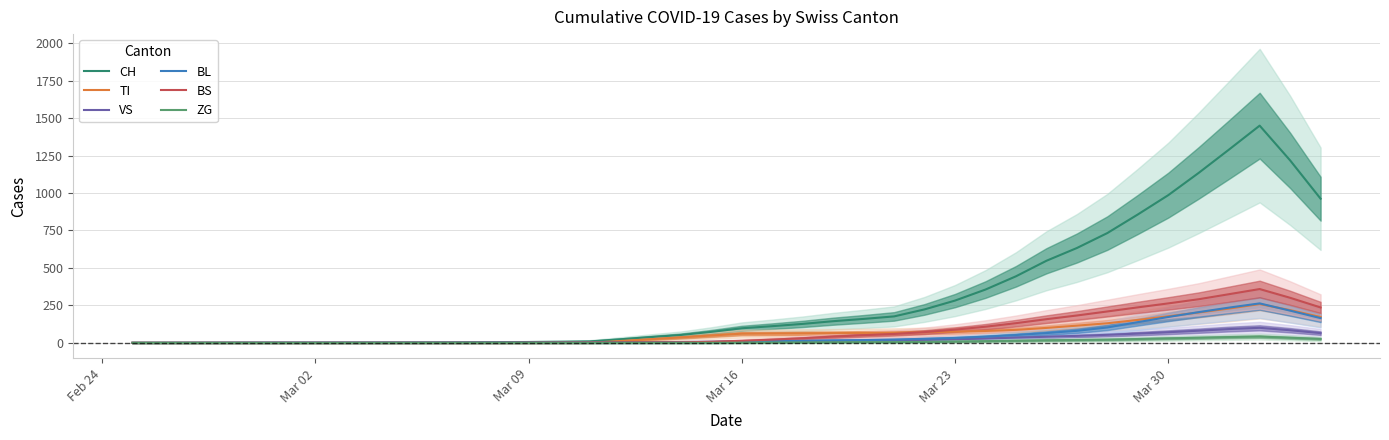

The value of TI at Mar 09 is 0.0. True or false?

True